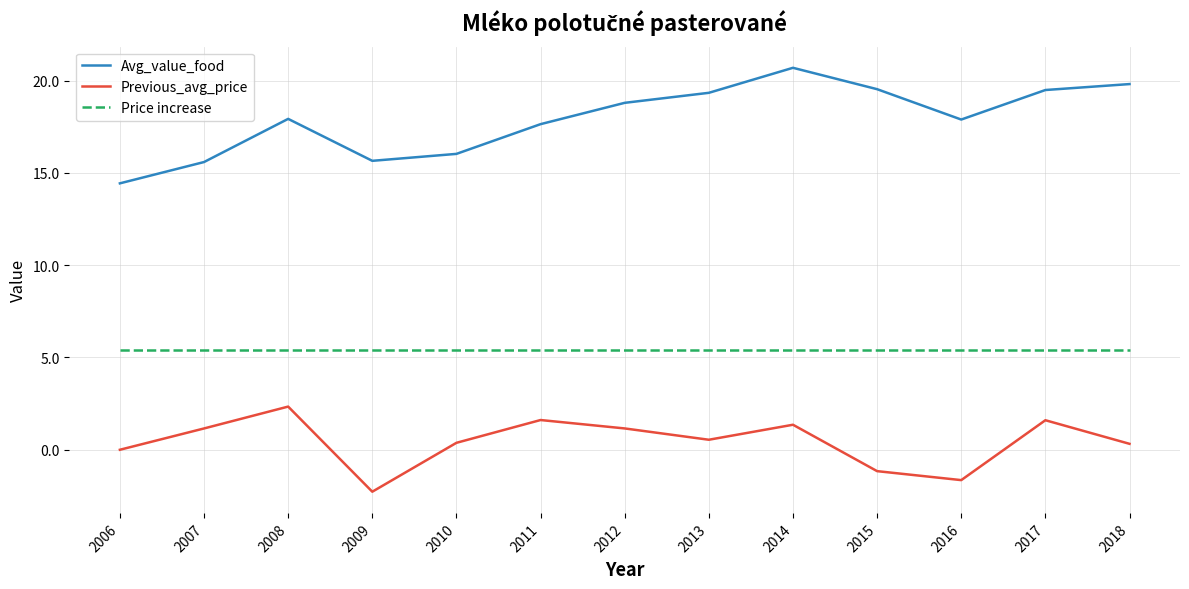

List the series in order of their overall mean, highest first.

Avg_value_food, Price increase, Previous_avg_price